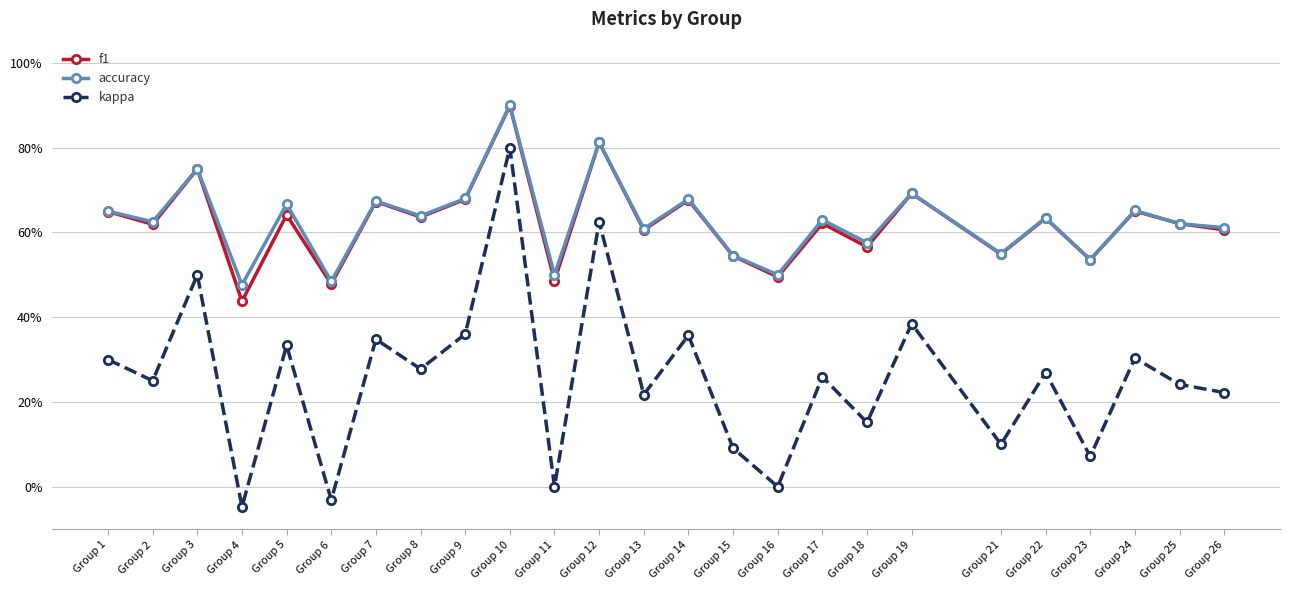

At which label is accuracy closest to 0?

Group 4